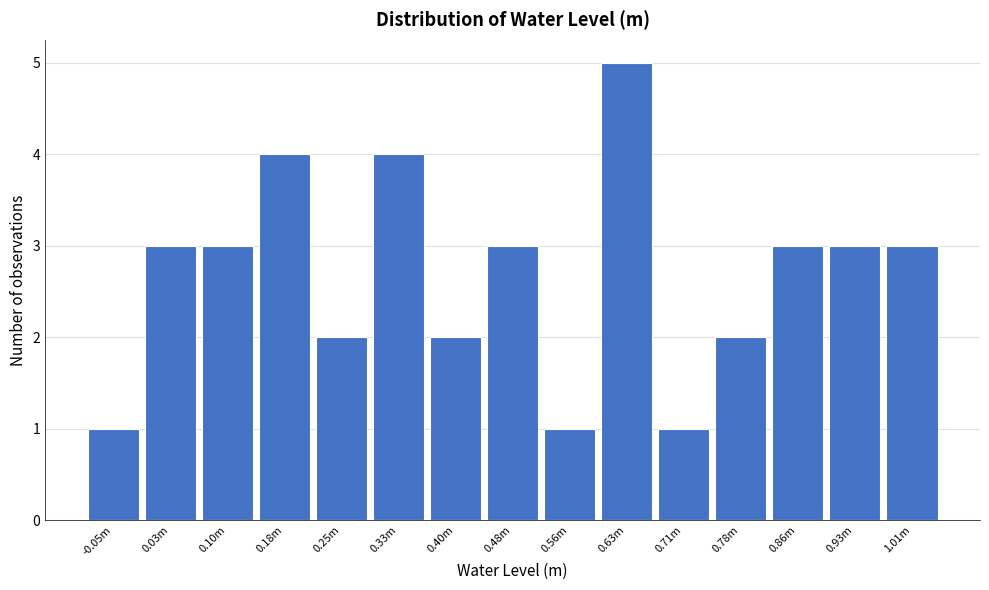

Reading left to right, extract all data points from this chart.

1	3	3	4	2	4	2	3	1	5	1	2	3	3	3